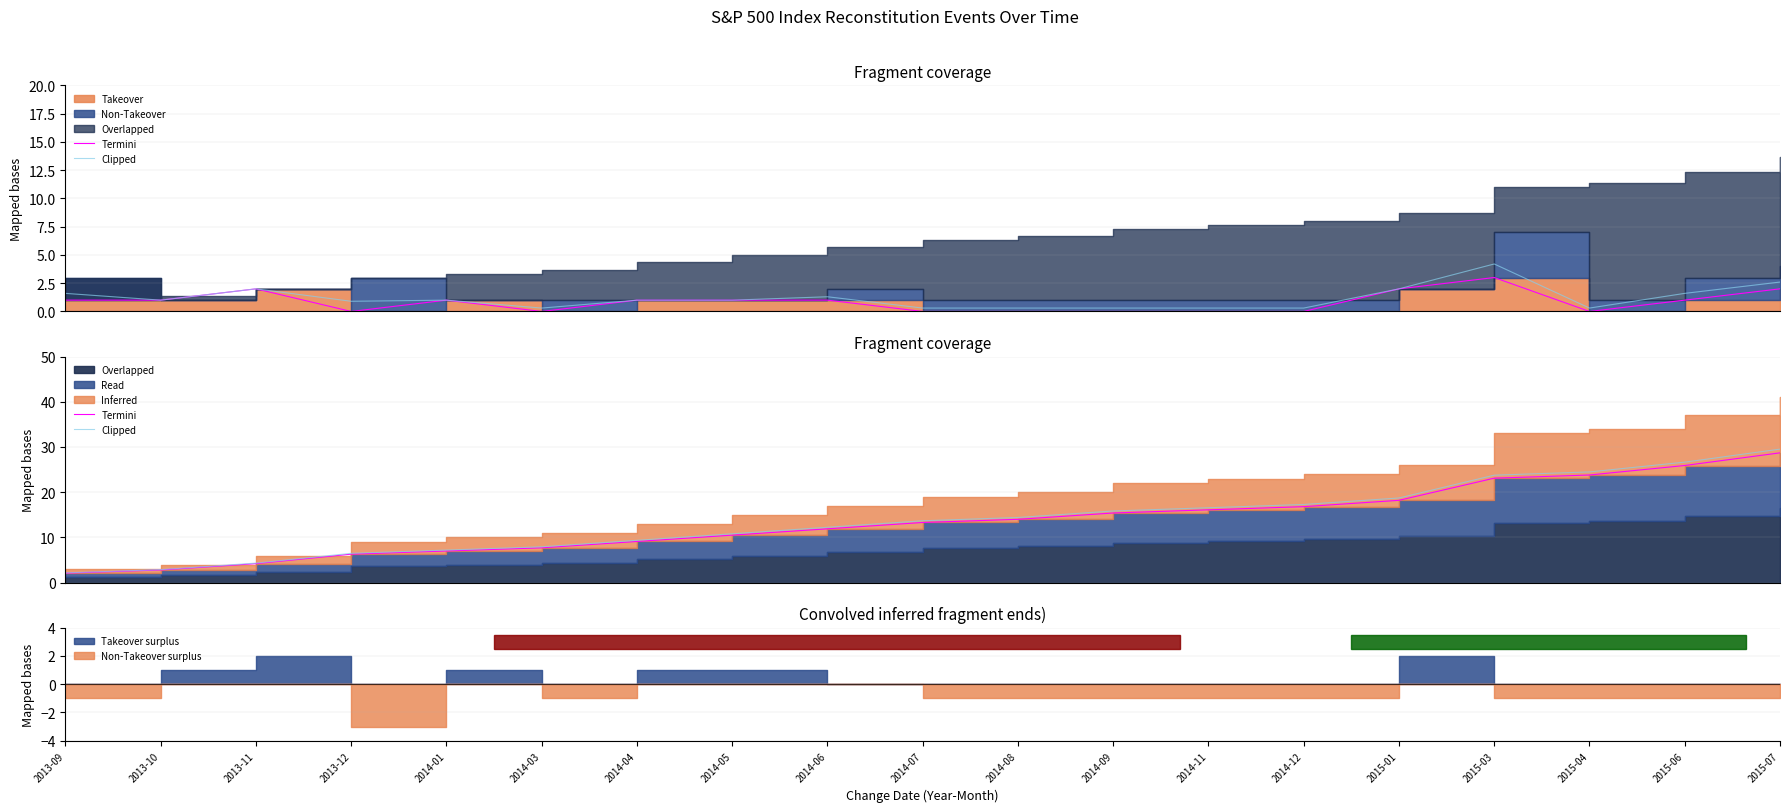

What is the label of the 7th point from the right?

2014-11